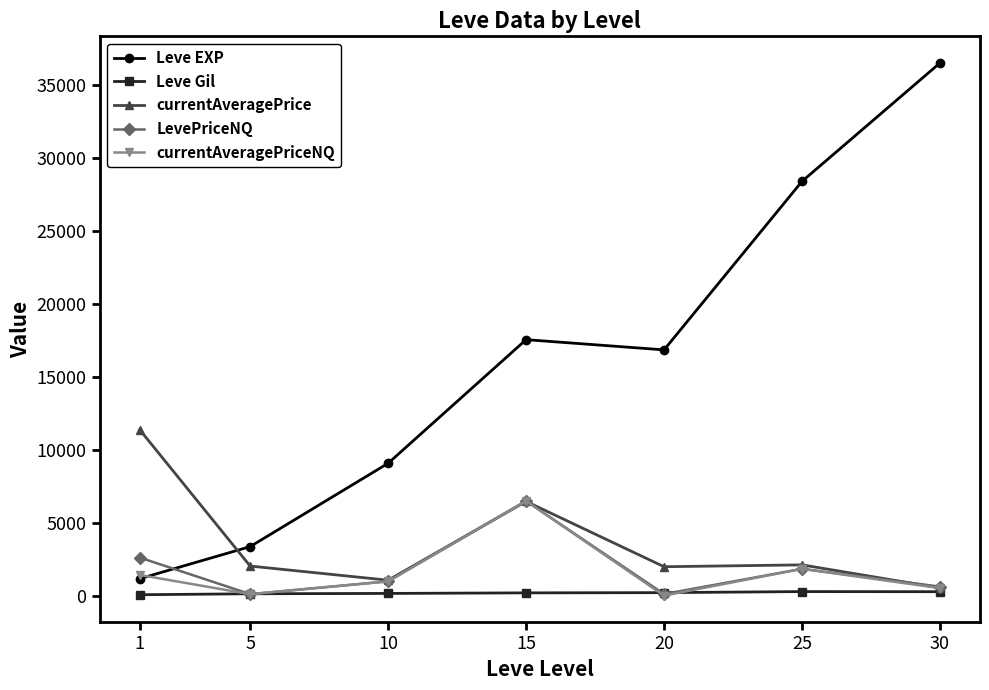

The value of Leve EXP at 10 is 16289.7. True or false?

False